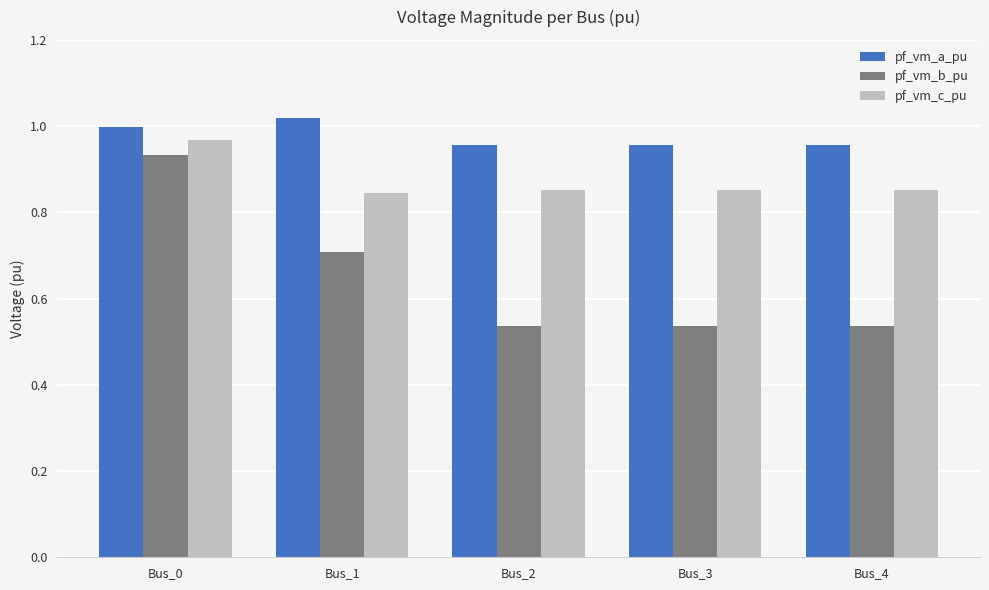

Is it true that pf_vm_c_pu equals 0.3 at Bus_2?

False